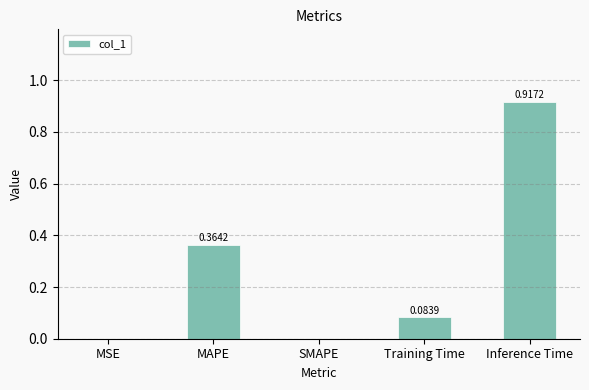

What is the change in value from MSE to Inference Time?

+0.9